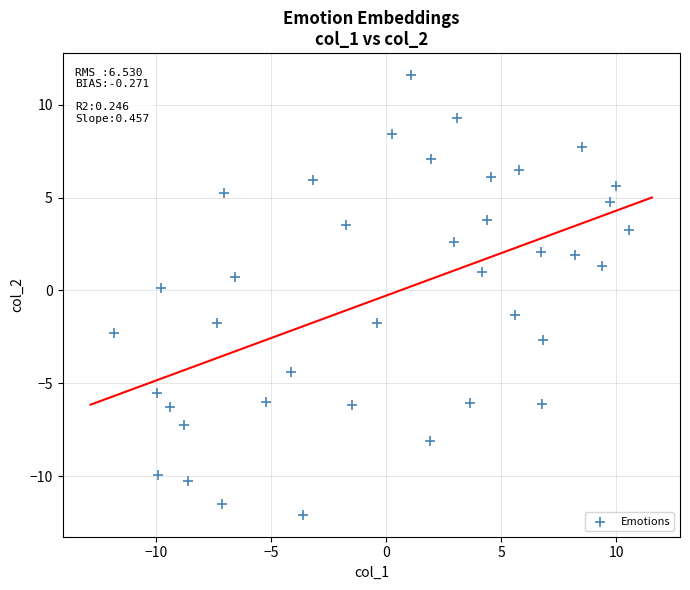

What is the range of Y values (max minus min)?

23.7